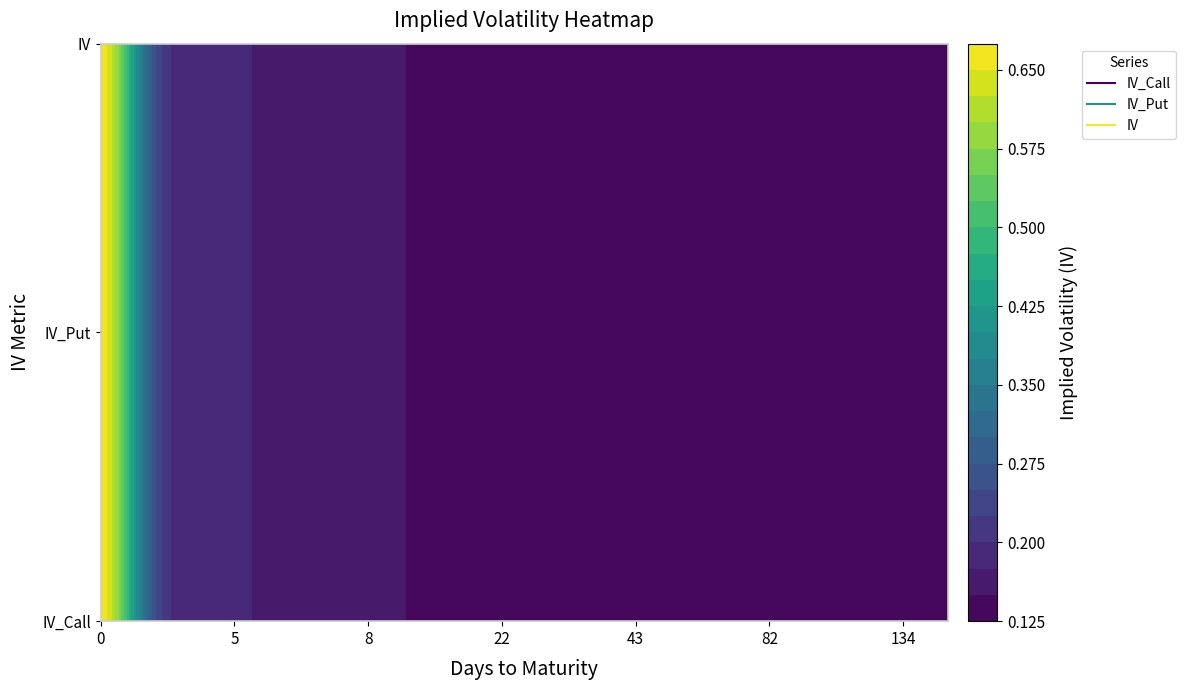

Reading left to right, what are all the values shown in this chart?

IV_Call: 0.7	0.3	0.2	0.2	0.2	0.2	0.2	0.1	0.1	0.1	0.1	0.1	0.1	0.1	0.1	0.1	0.1	0.1	0.1	0.1
IV_Put: 0.7	0.3	0.2	0.2	0.2	0.2	0.2	0.1	0.1	0.1	0.1	0.1	0.1	0.1	0.1	0.1	0.1	0.1	0.1	0.1
IV: 0.7	0.3	0.2	0.2	0.2	0.2	0.2	0.1	0.1	0.1	0.1	0.1	0.1	0.1	0.1	0.1	0.1	0.1	0.1	0.1